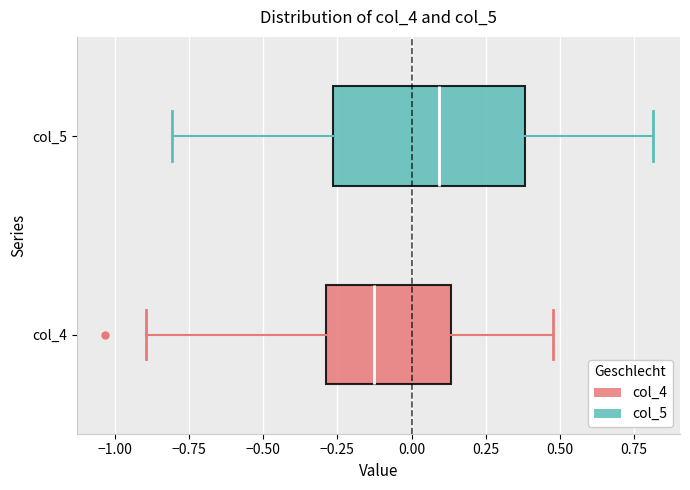

Comparing the boxes themselves (not the whiskers), which one is the widest?

col_5